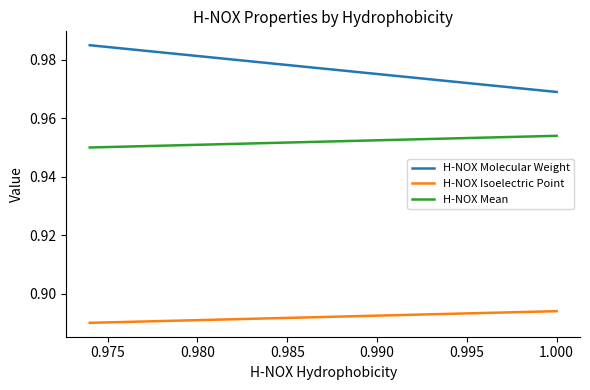

What is the total value across all series at 1.000?

2.8